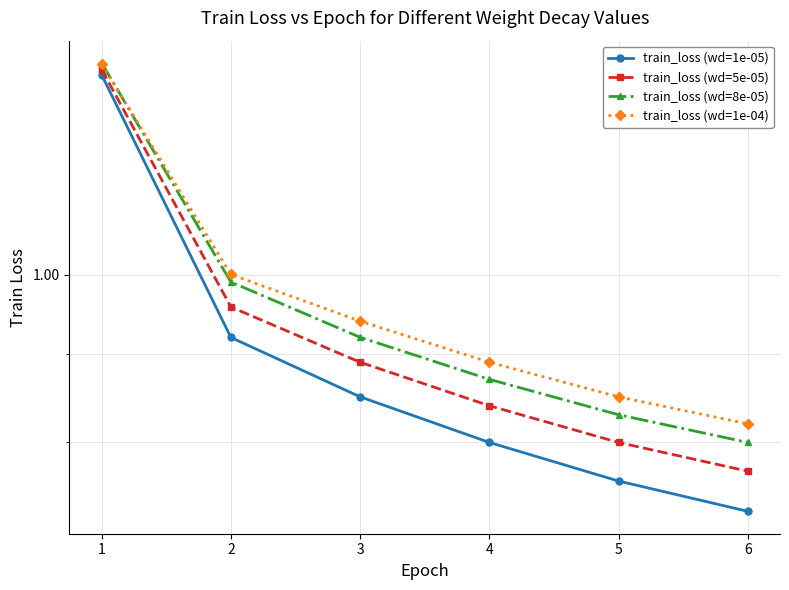

Is this an area chart (filled region under the line)?

No